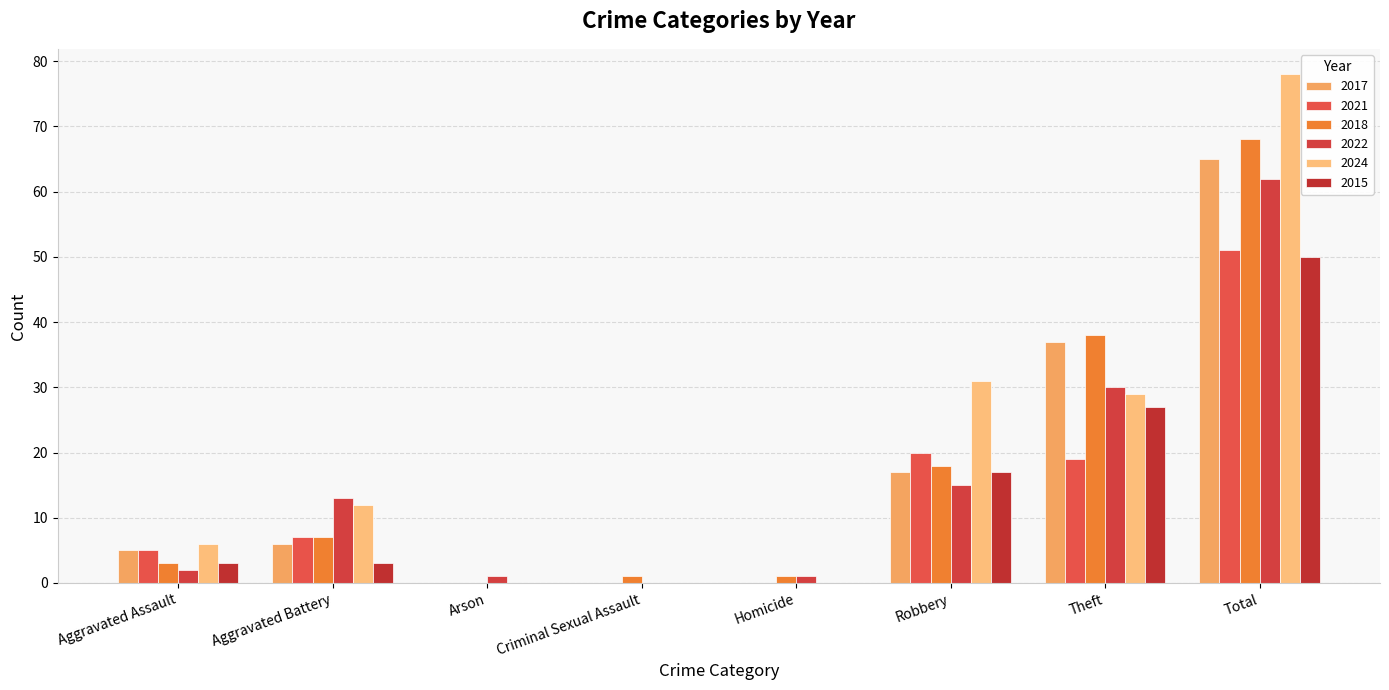

What is the spread (max minus min) of values at Total?

28